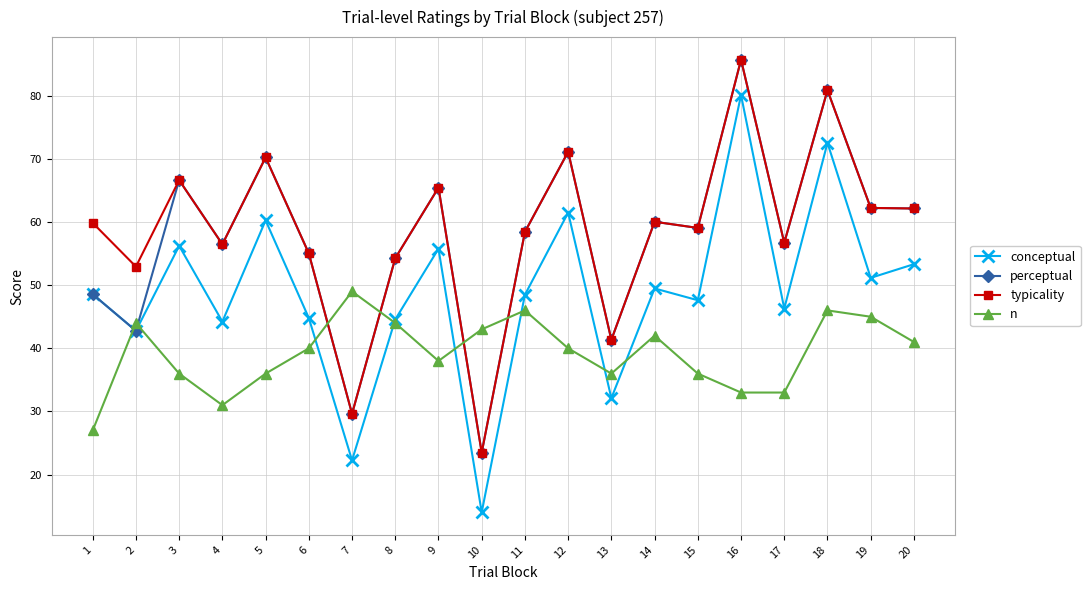

True or false: conceptual and n intersect in this chart.

True